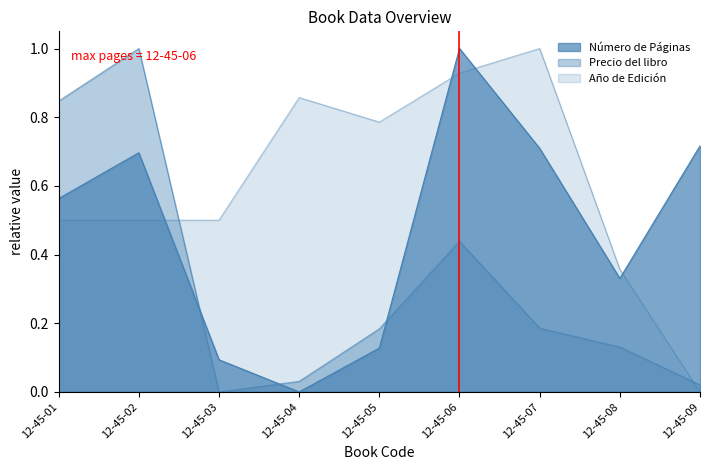

In Año de Edición, how many points are lower than both neighbors (excluding endpoints)?

1